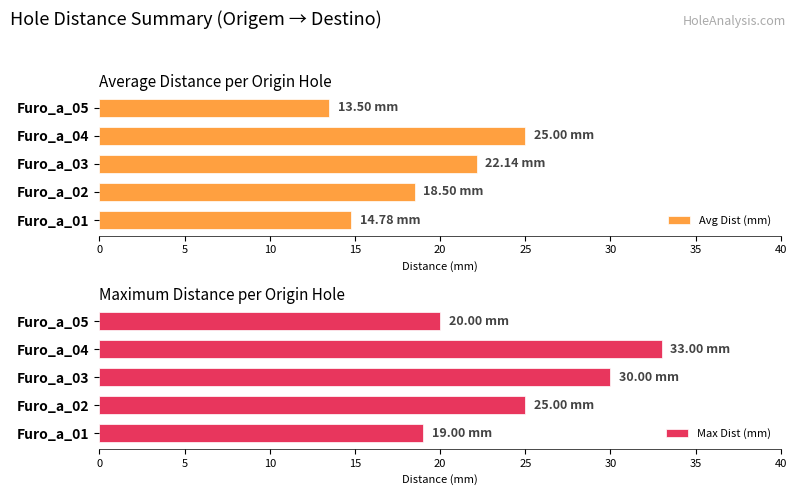

How many values in the Max Dist (mm) series exceed 25?

2